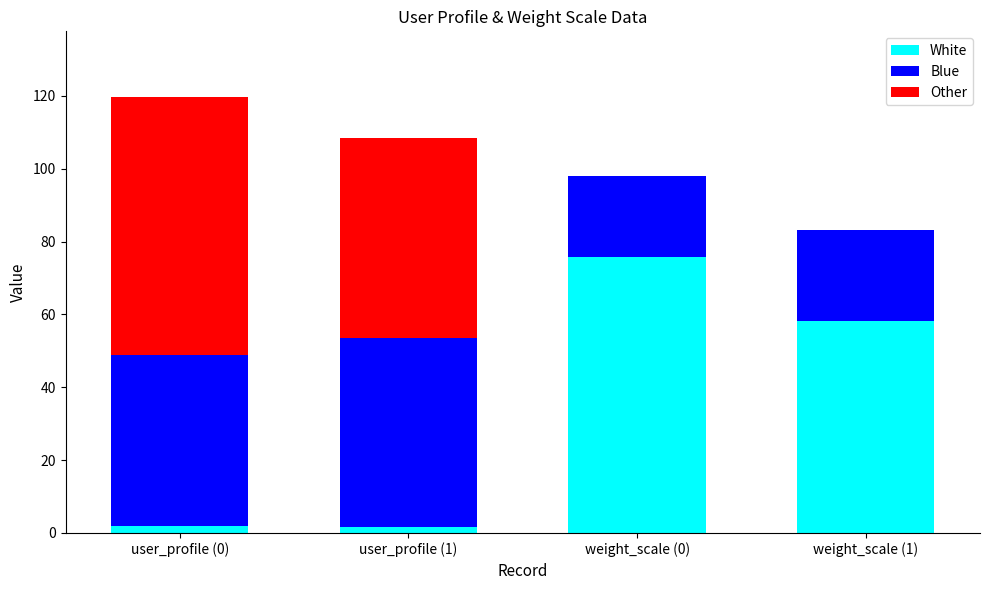

What is the maximum value for White?

75.8